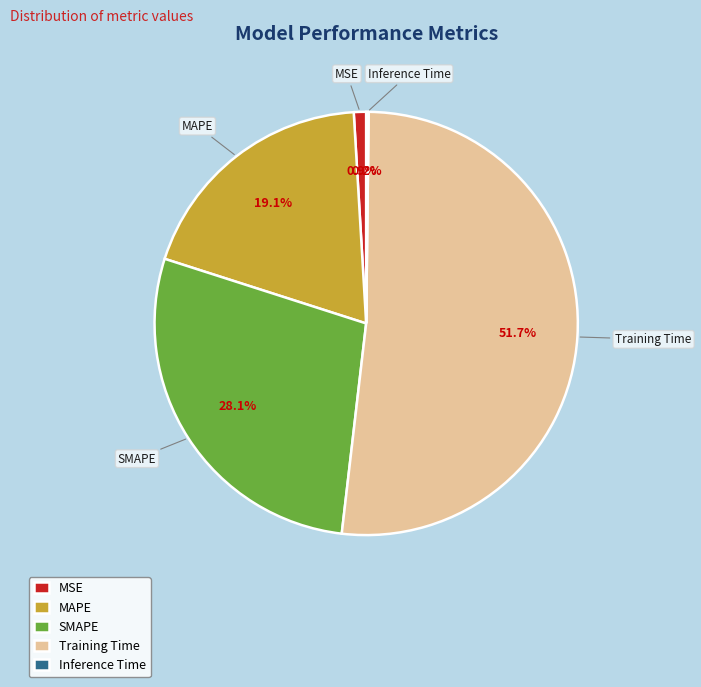

What is the ratio of the value at MAPE to the value at Training Time?

0.4